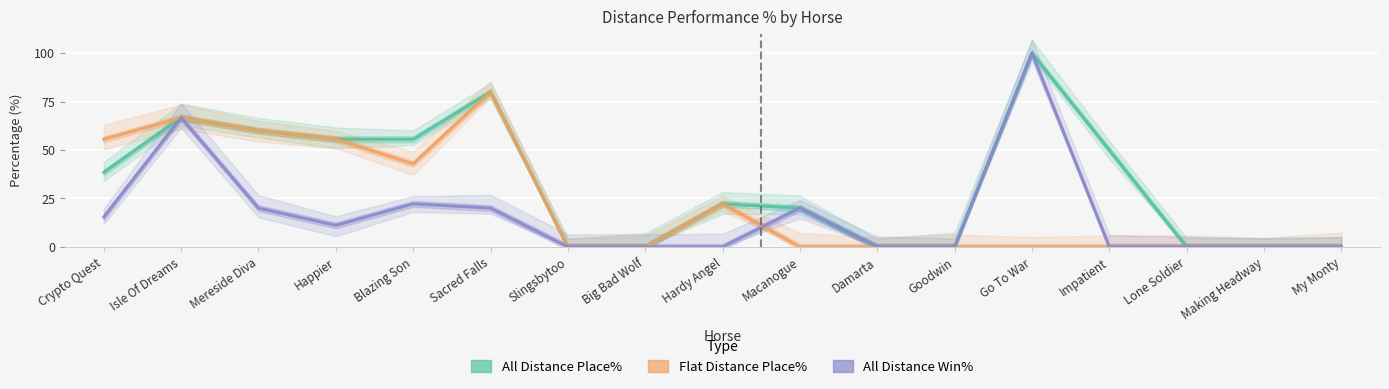

How many interior local valleys does the Flat Distance Place% series have?

1